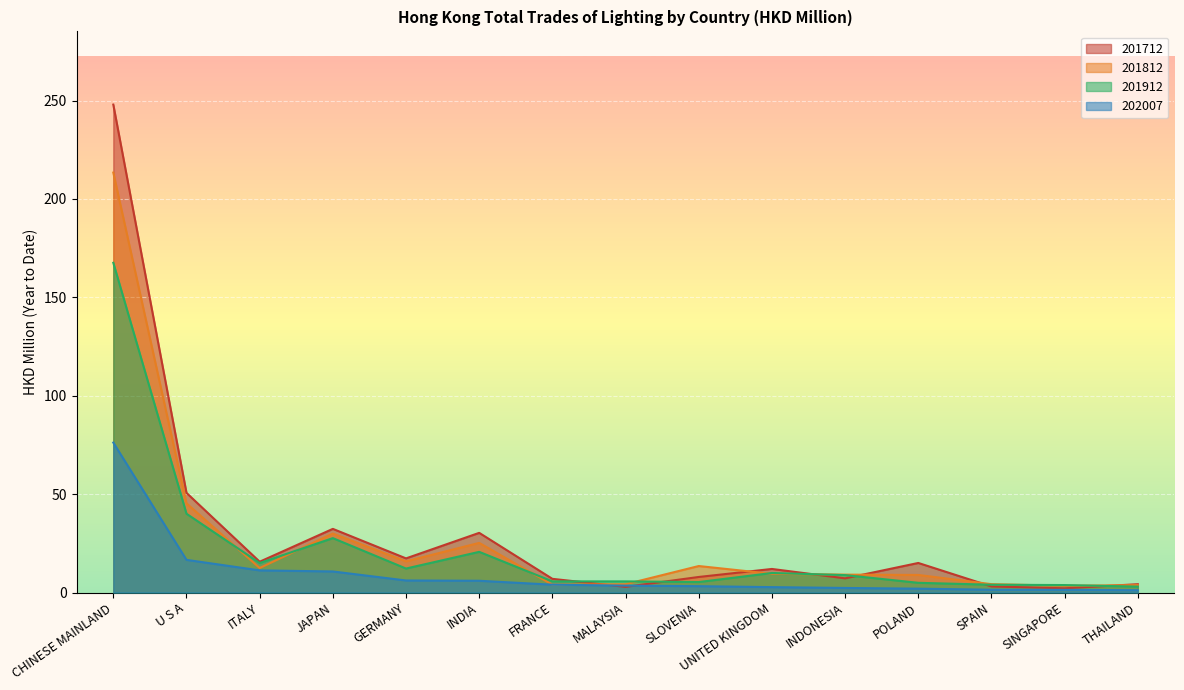

In 201712, how many points are higher than both neighbors (excluding endpoints)?

4